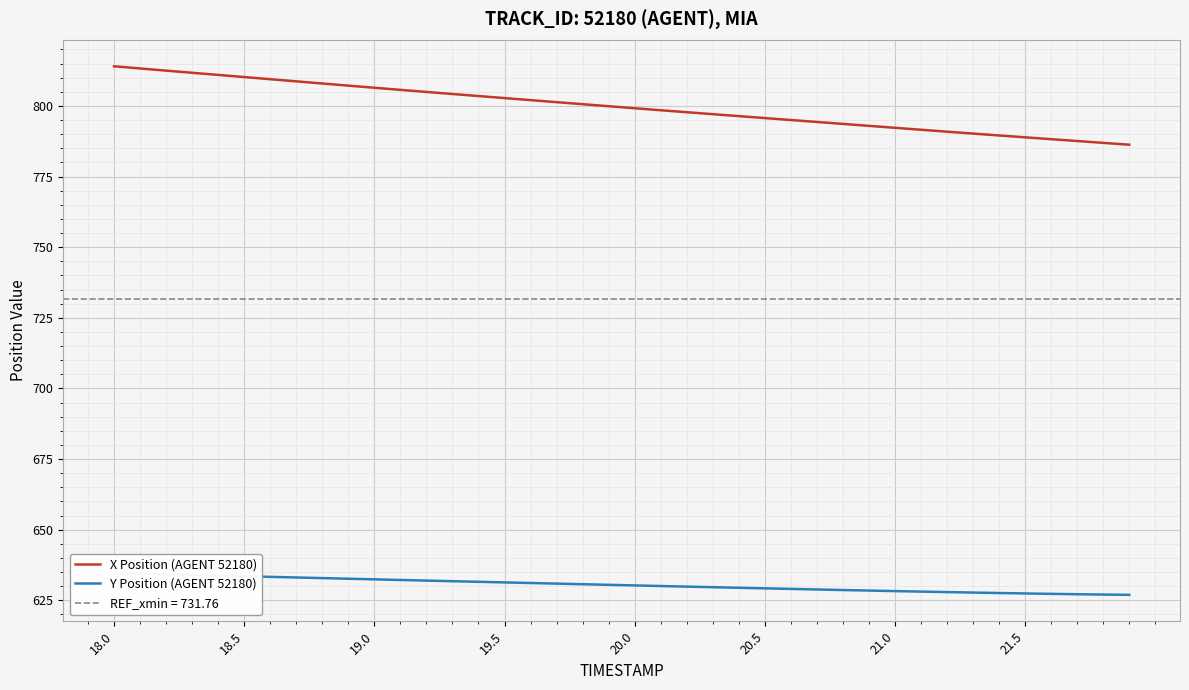

Which series has the widest spread of values?

X Position (AGENT 52180)